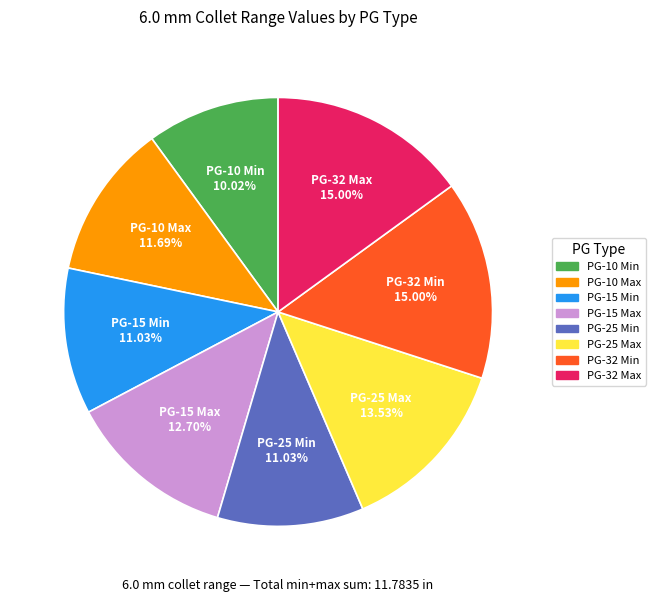

Which slice is the smallest?

PG-10 Min